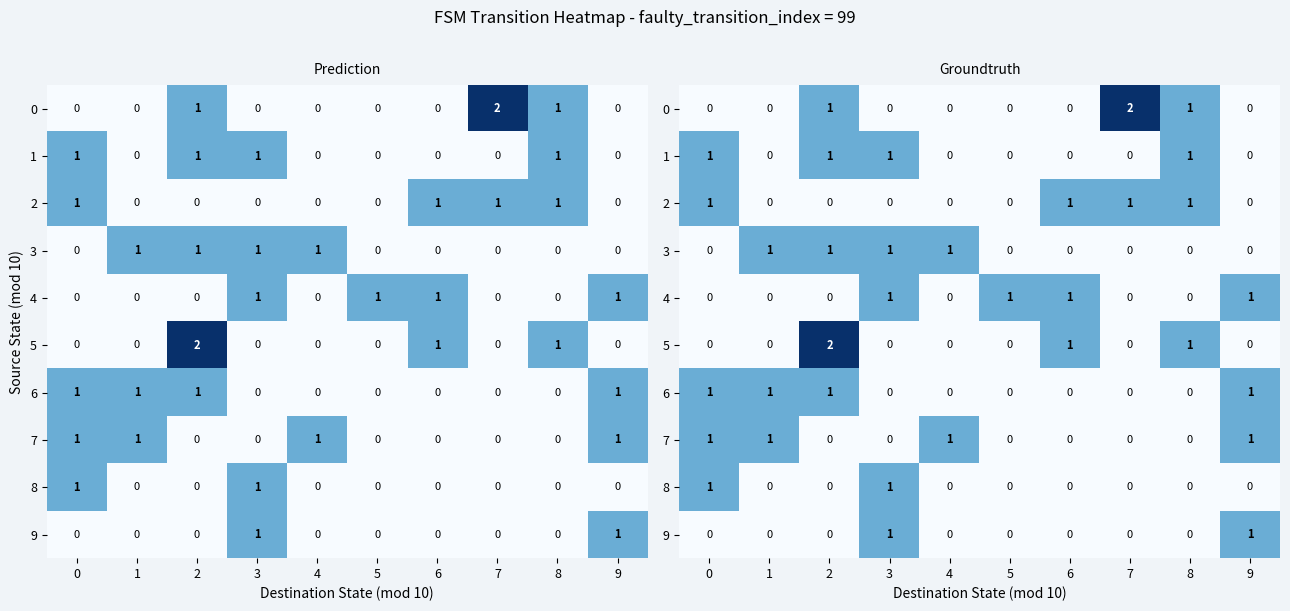

At which label does 0 reach its peak?

7